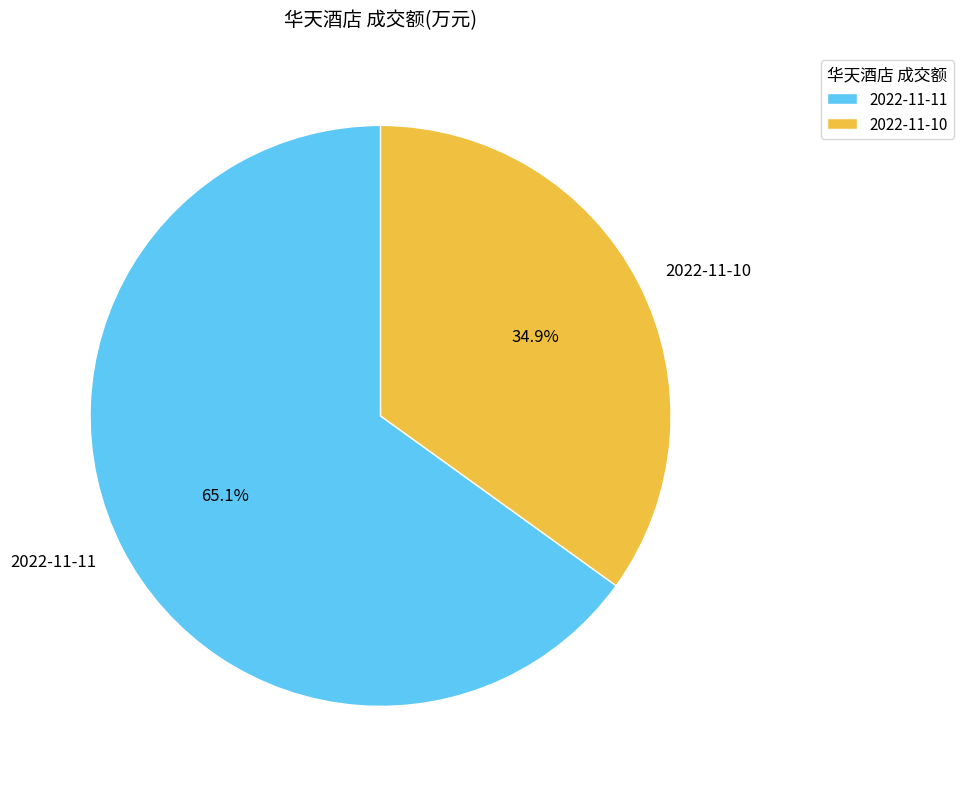

What percentage is the 2022-11-10 slice, to the nearest percent?

35%